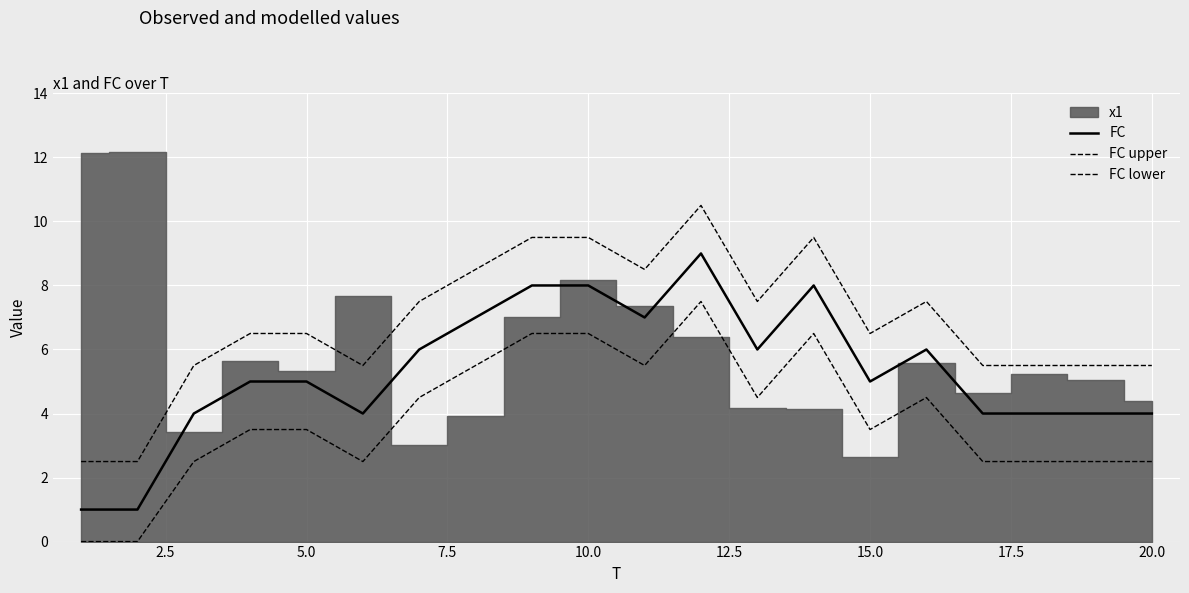

What is the difference between the highest and lowest values at 15.0?

3.0